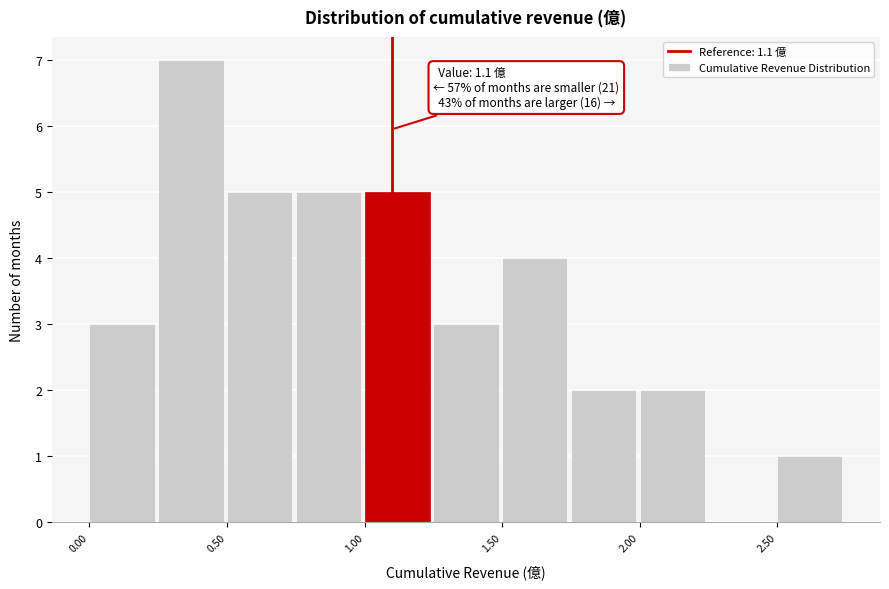

Which range on the x-axis has the tallest bar?

0.25 to 0.50